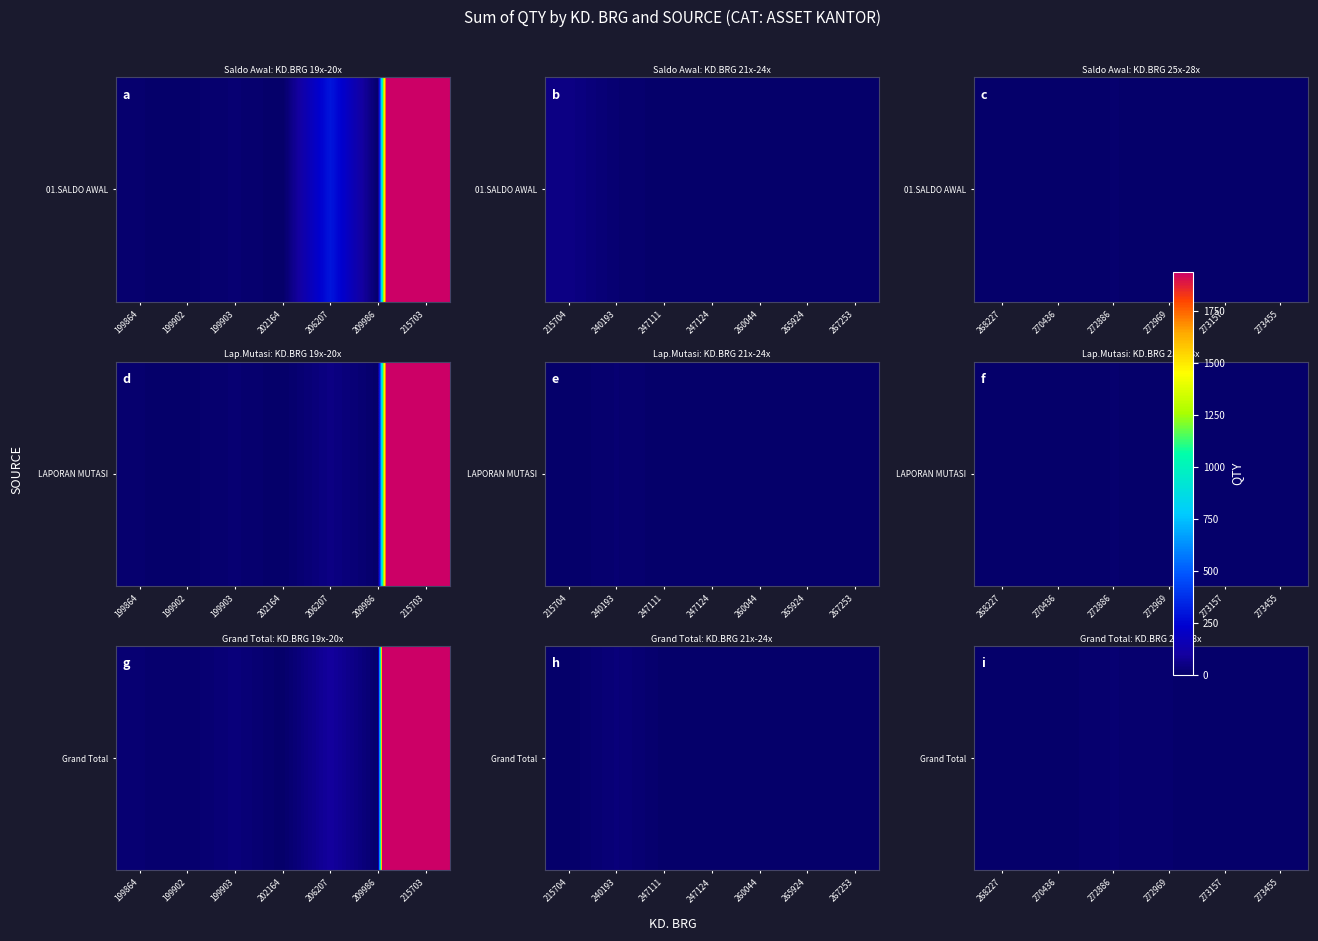

What is the minimum value shown in the chart?

2